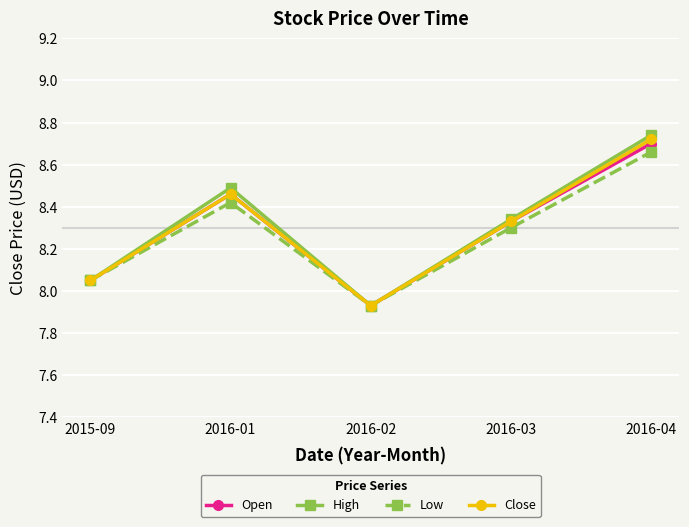

Rank the categories by Close value from lowest to highest.

2016-02, 2015-09, 2016-03, 2016-01, 2016-04